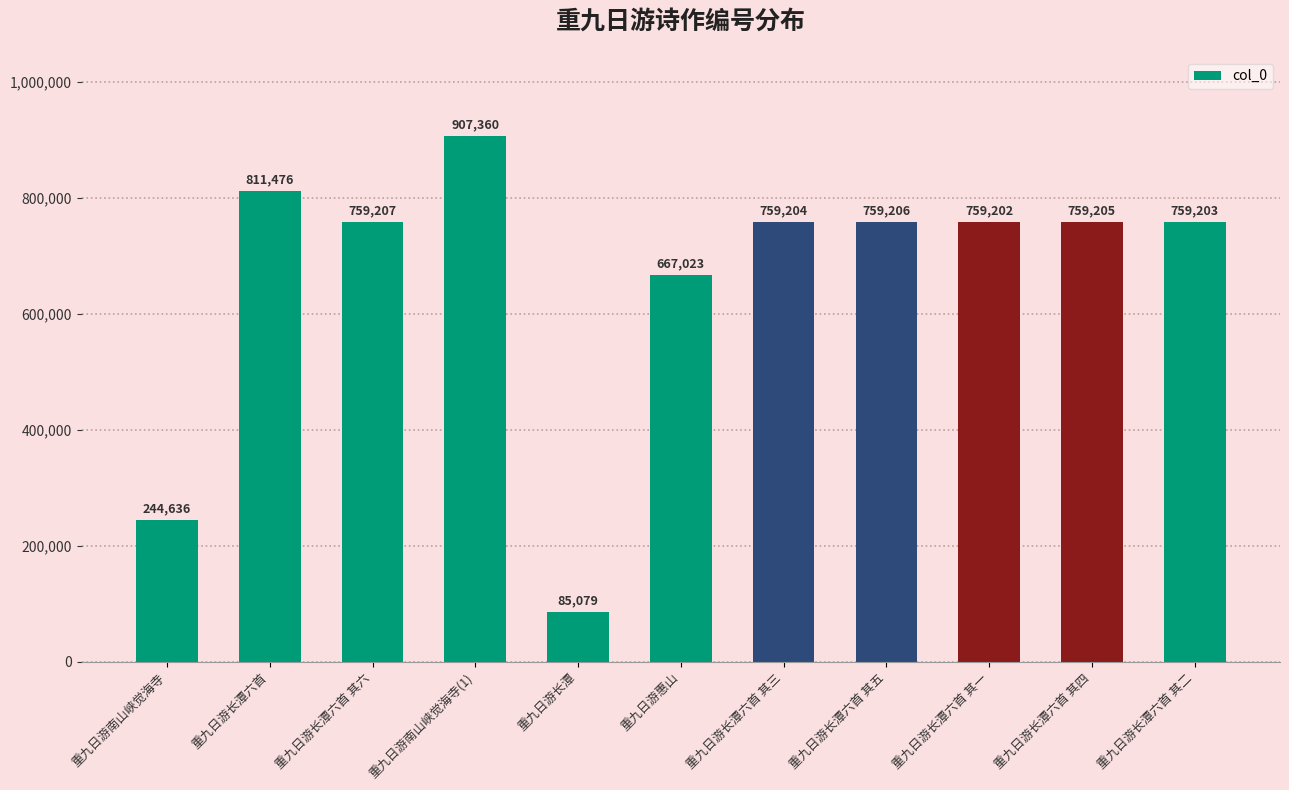

Rank the categories by value from lowest to highest.

重九日游长潭, 重九日游南山峡觉海寺, 重九日游惠山, 重九日游长潭六首 其一, 重九日游长潭六首 其二, 重九日游长潭六首 其三, 重九日游长潭六首 其四, 重九日游长潭六首 其五, 重九日游长潭六首 其六, 重九日游长潭六首, 重九日游南山峡觉海寺(1)